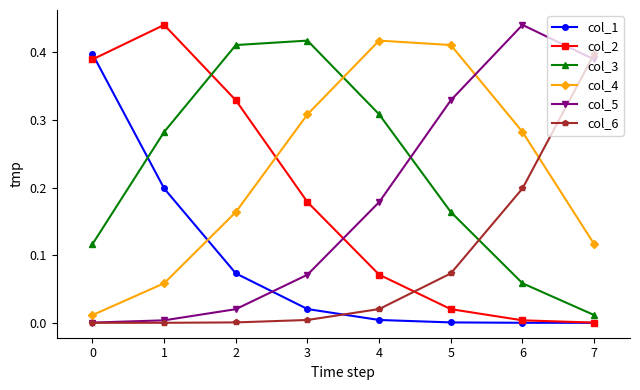

At how many categories does at least one series exceed 0?

8